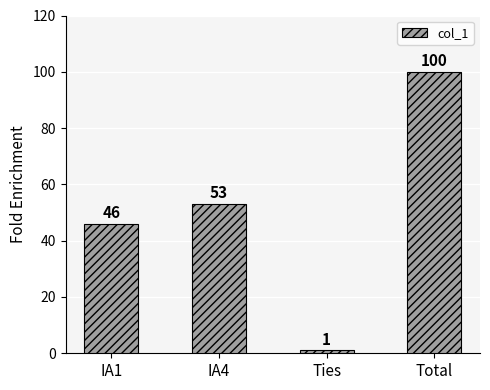

Is it true that the value at Total is 100?

True